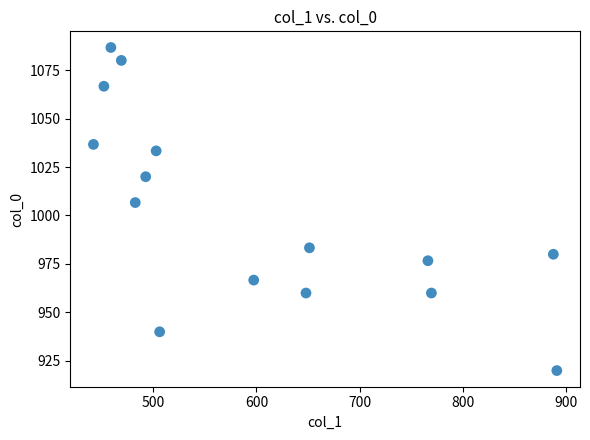

What is the range of X values (max minus min)?

448.9